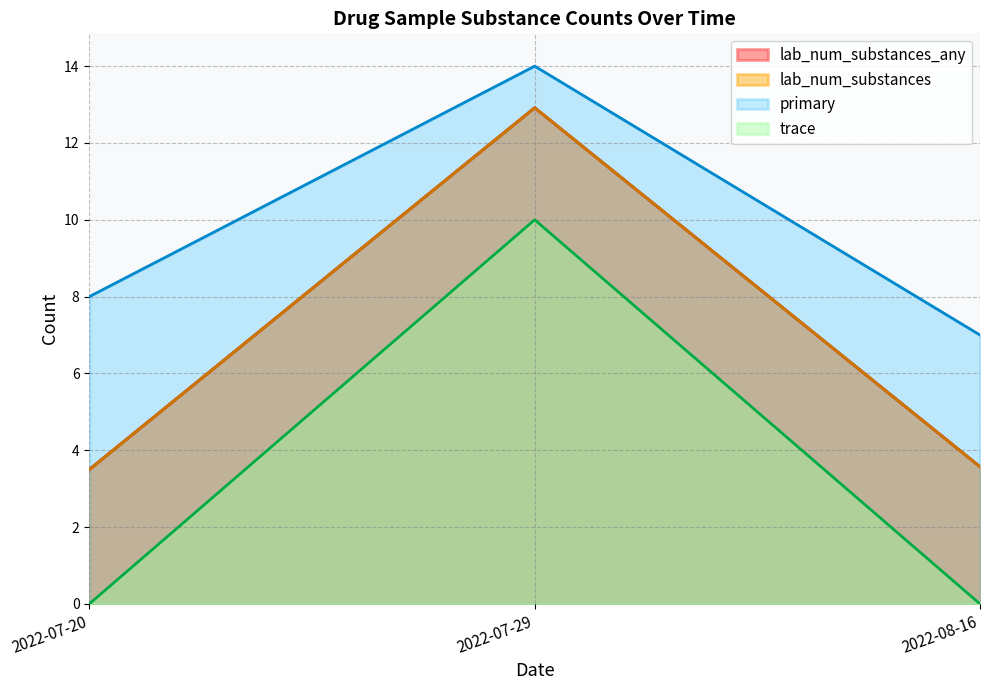

Is it true that primary equals 0 at 2022-07-29?

False